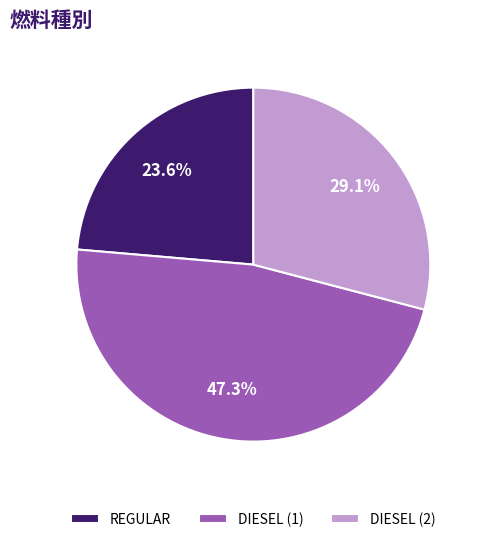

Is DIESEL (2) the majority of the pie?

No